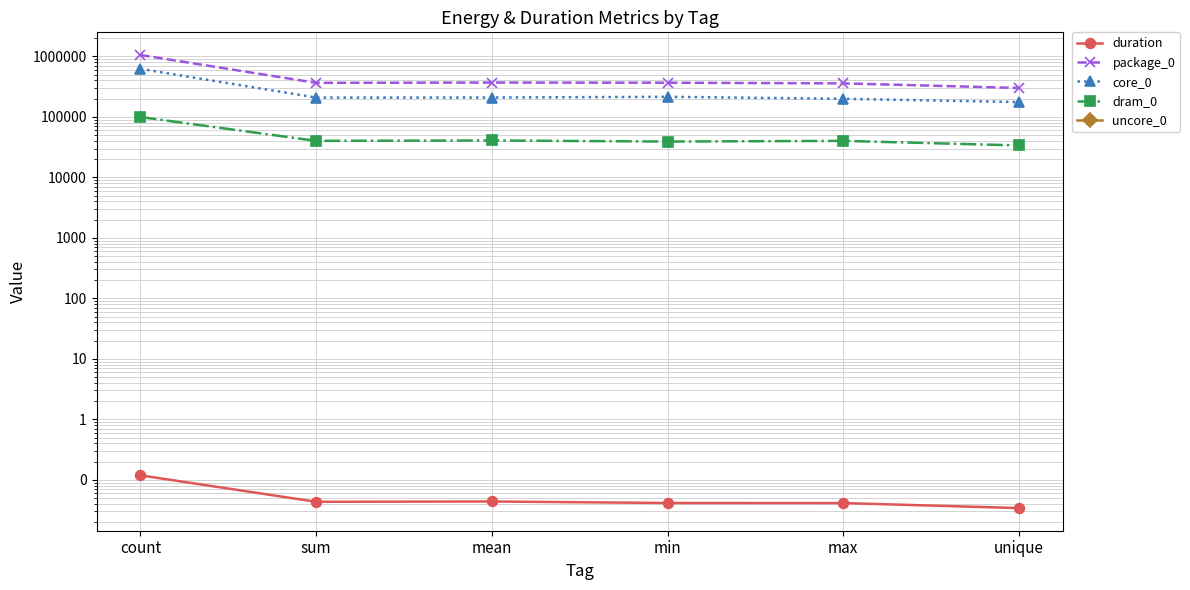

Reading left to right, what are all the values shown in this chart?

duration: 0.1	0.0	0.0	0.0	0.0	0.0
package_0: 1056394.0	365782.0	369934.0	367613.0	358642.0	300842.0
core_0: 622679.0	208740.0	209167.0	214965.0	199340.0	175964.0
dram_0: 99426.0	40161.0	40771.0	39123.0	40161.0	33753.0
uncore_0: 0.0	0.0	0.0	0.0	0.0	0.0